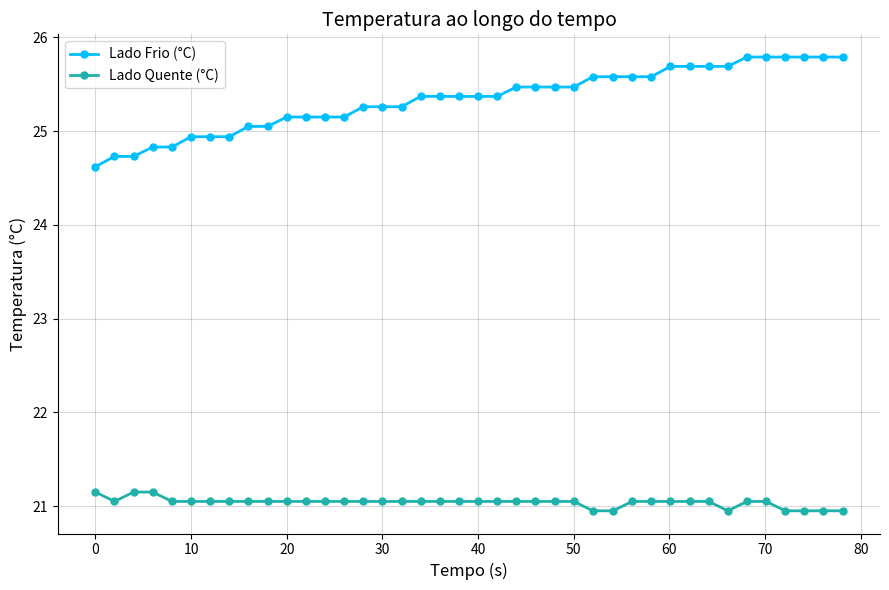

True or false: Lado Frio (°C) and Lado Quente (°C) cross at least once.

False